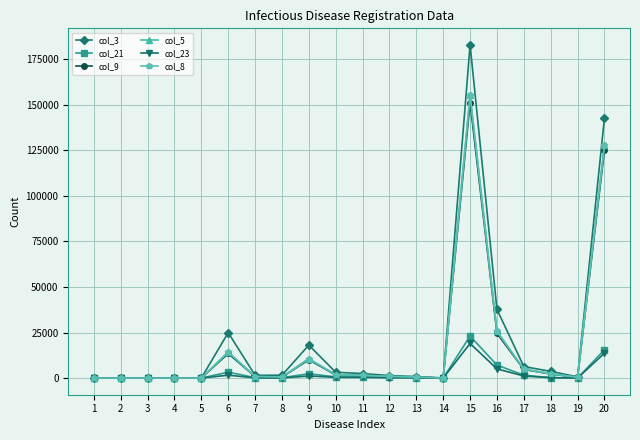

Reading right to left, extract all data points from this chart.

col_3: 20=142876	19=652	18=3680	17=6326	16=37703	15=182910	14=48	13=823	12=1365	11=2485	10=3190	9=18106	8=1555	7=1537	6=24941	5=0	4=0	3=2	2=3	1=2
col_21: 20=15502	19=43	18=233	17=1593	16=7128	15=23061	14=5	13=212	12=314	11=556	10=646	9=2334	8=208	7=247	6=3235	5=0	4=0	3=1	2=0	1=0
col_9: 20=125408	19=376	18=2228	17=4715	16=24497	15=151265	14=27	13=470	12=834	11=1419	10=1668	9=10046	8=544	7=792	6=13502	5=0	4=0	3=1	2=0	1=1
col_5: 20=128119	19=418	18=2398	17=4876	16=25712	15=155259	14=30	13=493	12=896	11=1513	10=1788	9=10636	8=577	7=823	6=14291	5=0	4=0	3=1	2=0	1=1
col_23: 20=13677	19=29	18=205	17=1127	16=5041	15=18999	14=0	13=125	12=219	11=365	10=404	9=1139	8=63	7=122	6=1585	5=0	4=0	3=0	2=0	1=0
col_8: 20=128119	19=418	18=2398	17=4876	16=25712	15=155259	14=30	13=493	12=896	11=1513	10=1788	9=10636	8=577	7=823	6=14291	5=0	4=0	3=1	2=0	1=1